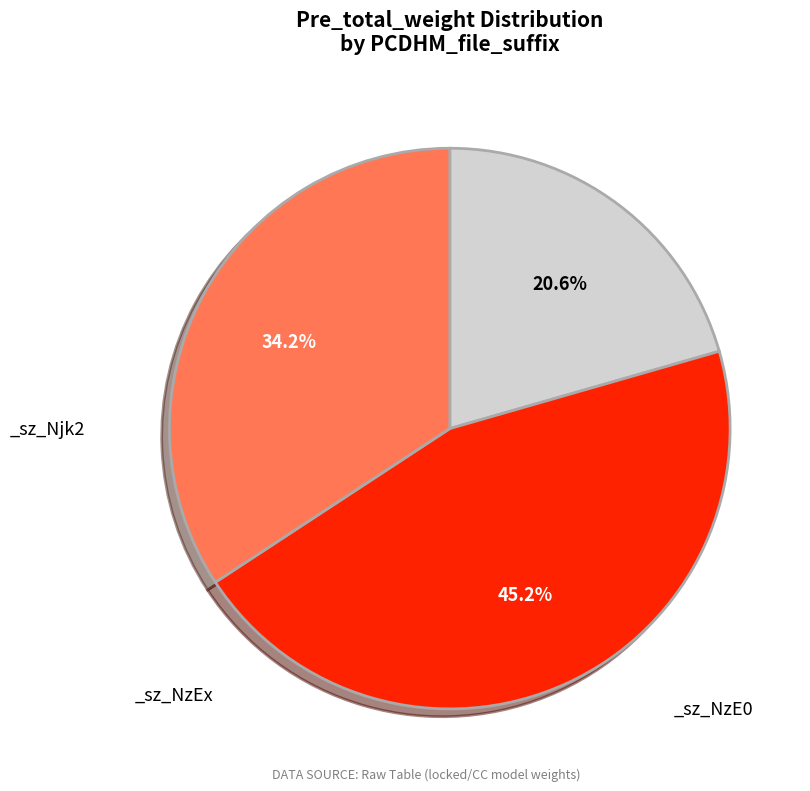

Is there a majority slice in this chart?

No